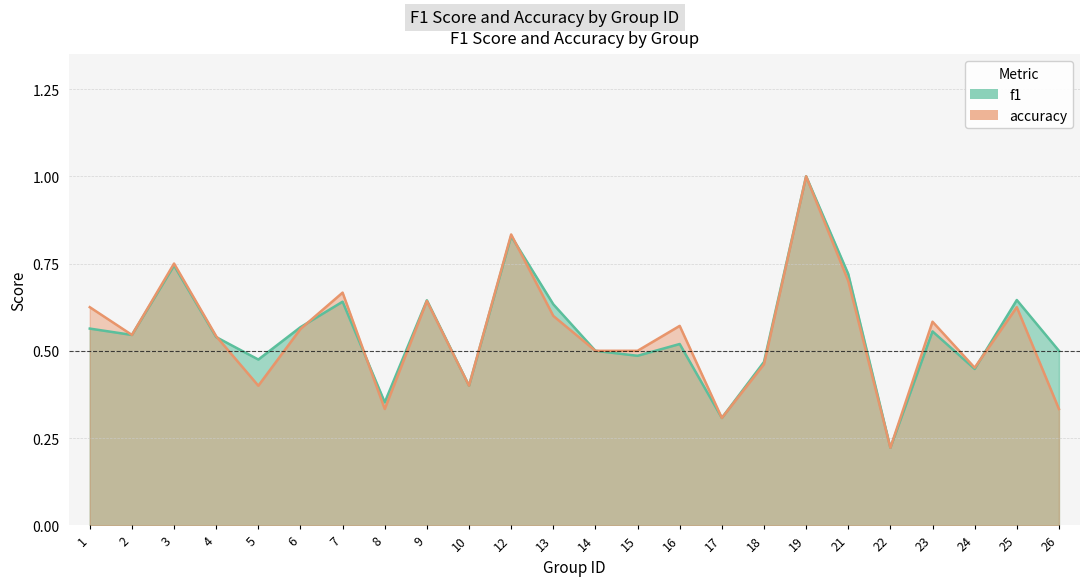

What is the difference between the accuracy values at 13 and 15?

0.1